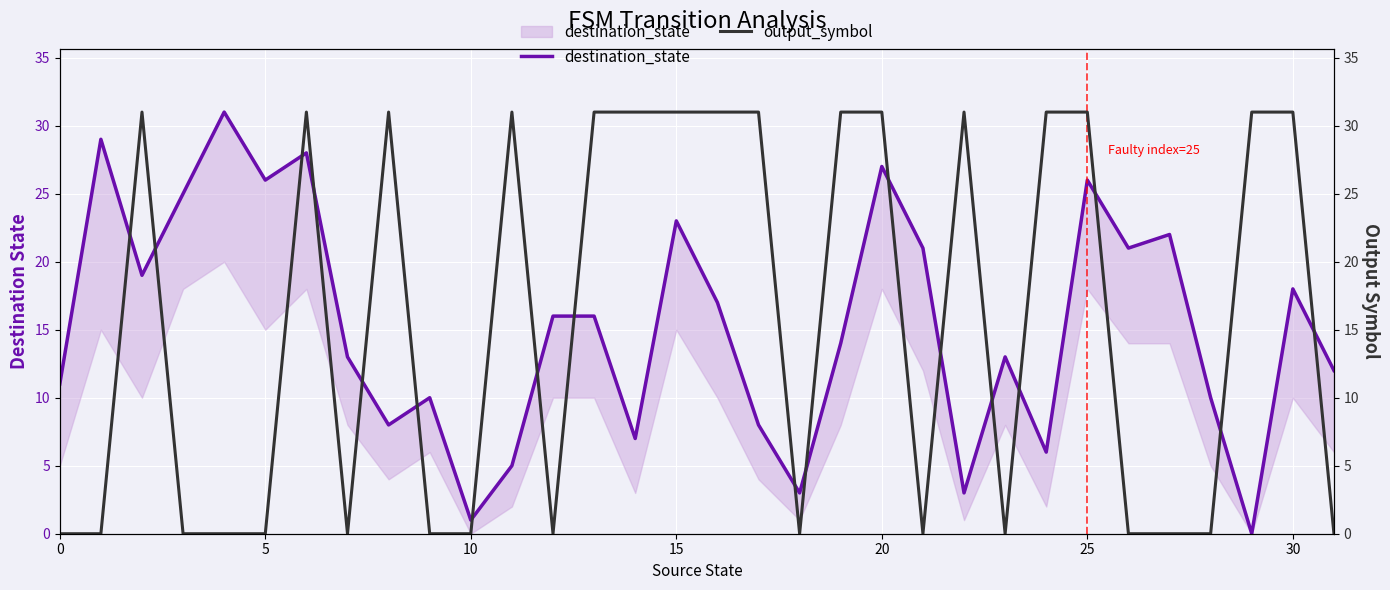

At how many categories does at least one series exceed 13?

24